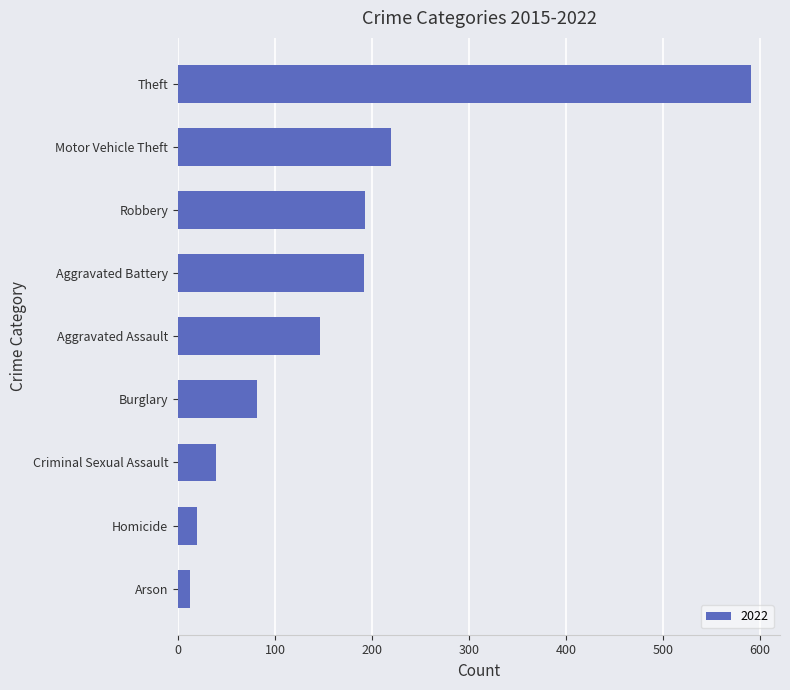

What is the sum of all values?

1495